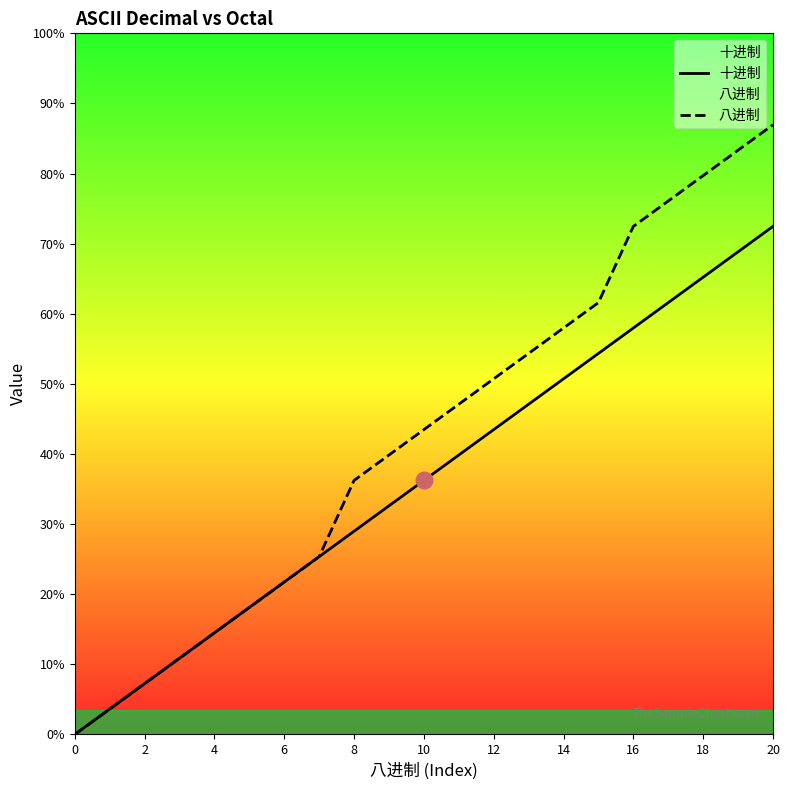

Which category has the highest value across all series?

20